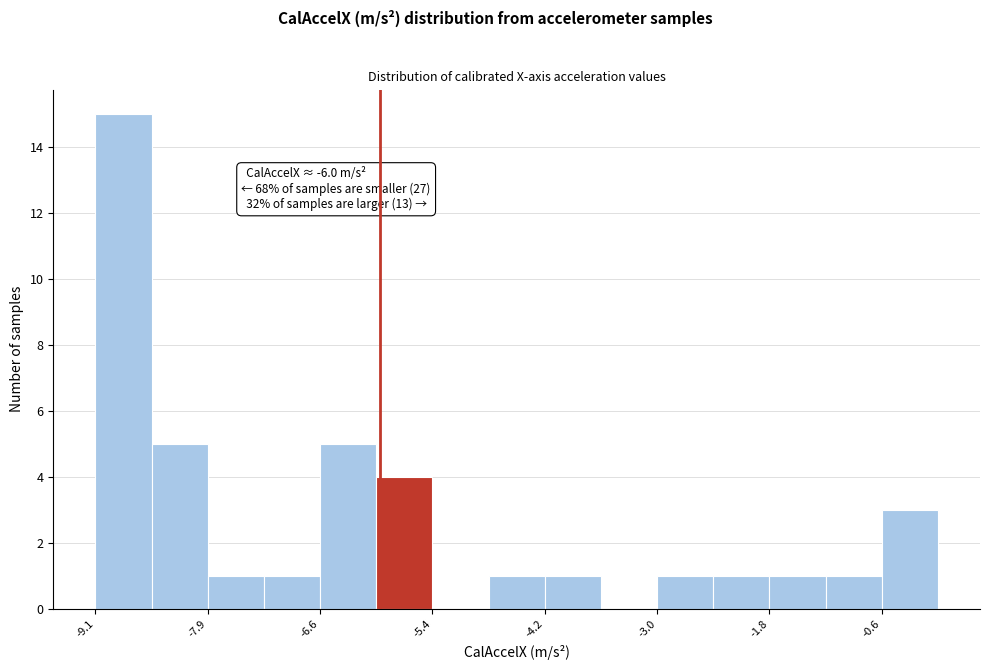

Read against the x-axis, roughly where is the centre of the tallest bar?

-8.8